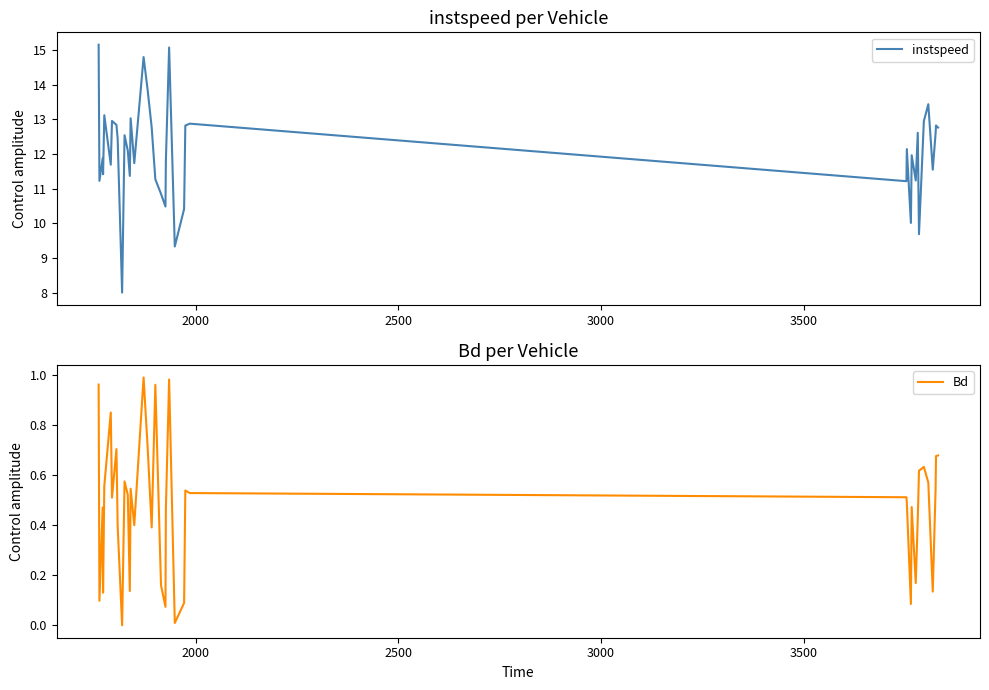

What is the maximum value for Bd?

1.0